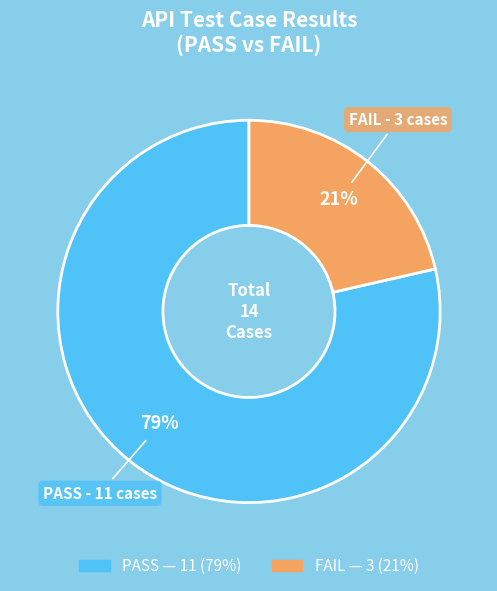

Does FAIL account for over 50% of the chart?

No